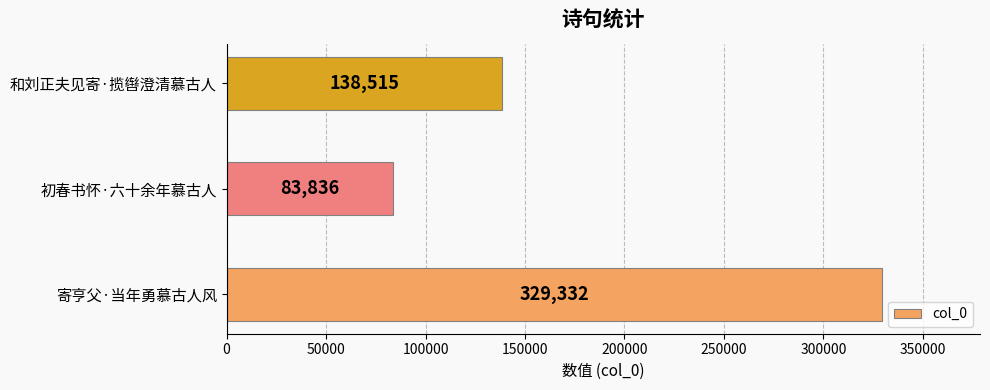

What is the difference between the maximum and minimum values?

245496